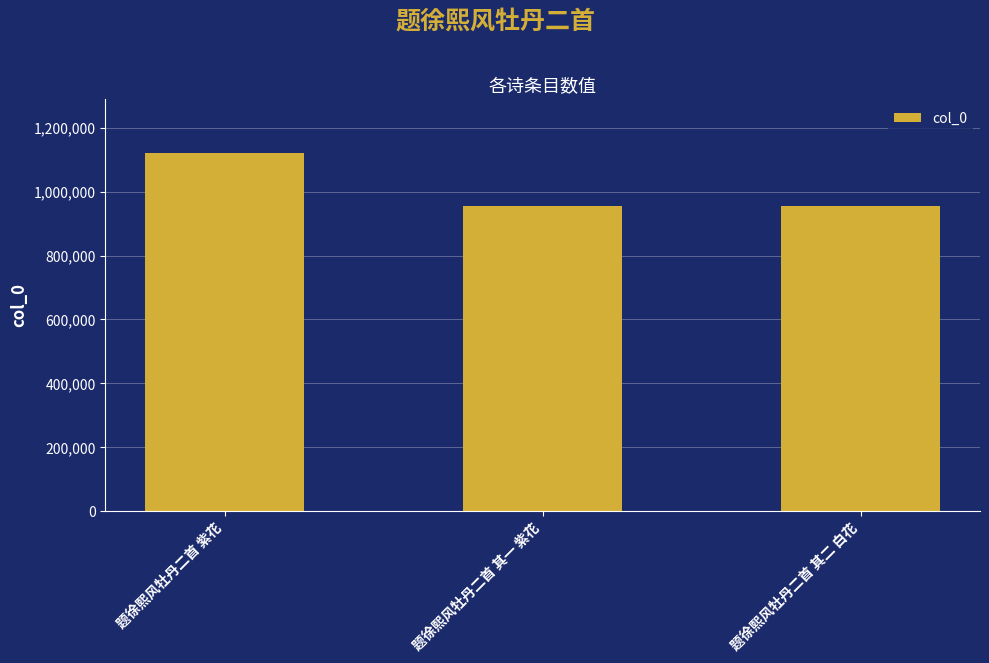

What is the minimum value shown in the chart?

956288